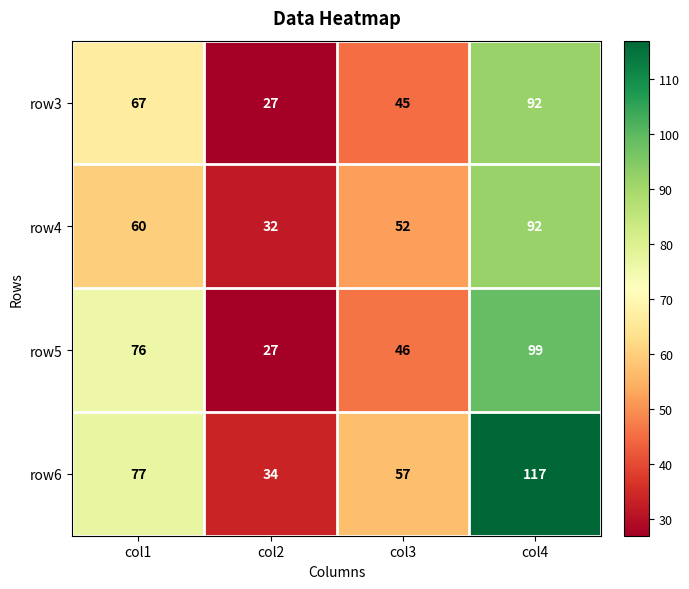

What is the spread (max minus min) of values at col1?

17